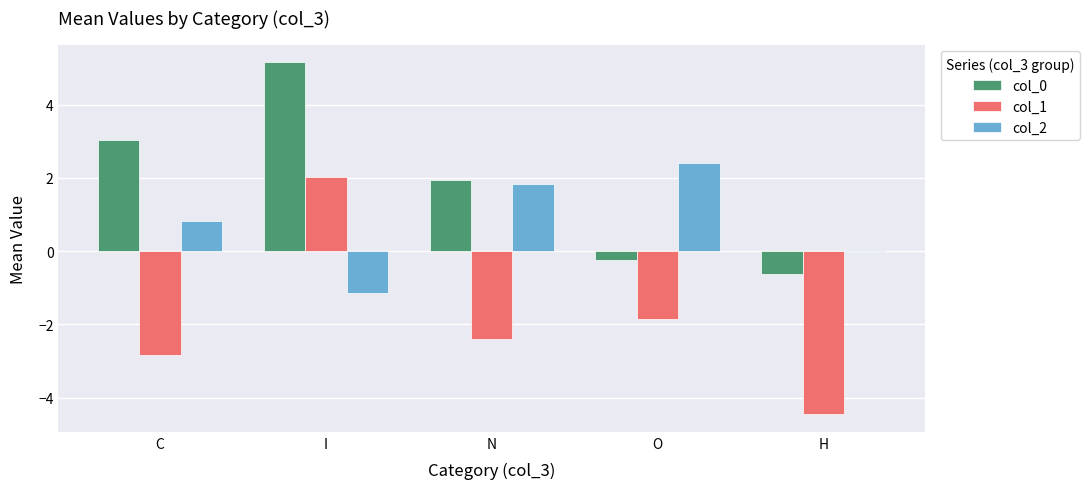

Is it true that col_0 equals 5.2 at I?

True